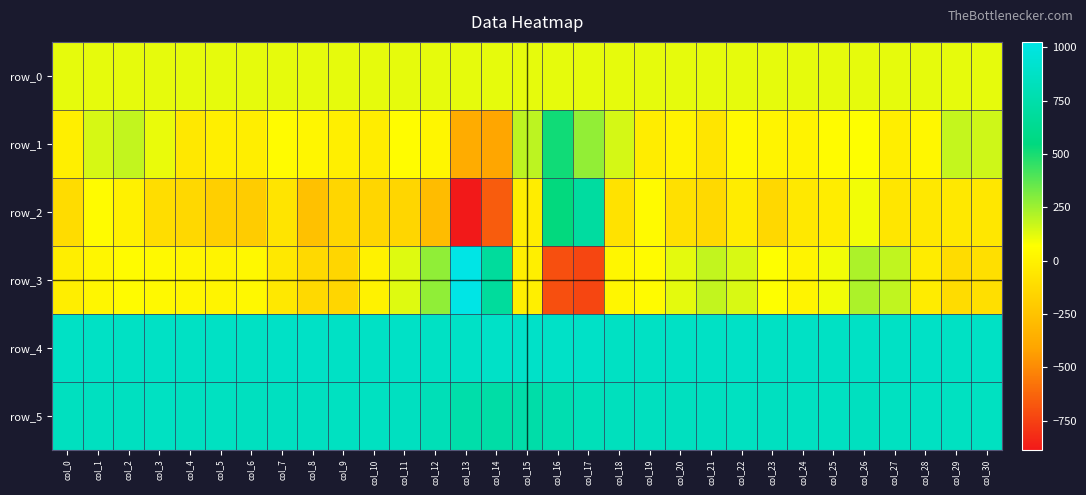

Reading right to left, transcribe all the data shown in this chart.

row_0: 115.5	115.5	115.5	115.4	115.4	115.3	115.3	115.2	115.2	115.1	115.1	115.0	115.0	115.0	115.0	114.9	114.8	114.8	114.8	114.7	114.6	114.6	114.6	114.5	114.4	114.4	114.4	114.3	114.2	114.2	114.2
row_1: 159.0	179.0	29.0	-18.0	69.0	54.0	6.0	16.0	41.0	-68.0	8.0	-25.0	149.0	273.0	514.0	195.0	-402.0	-368.0	23.0	55.0	-22.0	-15.0	27.0	53.0	-20.0	-10.0	-52.0	109.0	182.0	146.0	-14.0
row_2: -56.0	-48.0	-49.0	-59.0	92.0	-24.0	-49.0	-135.0	-30.0	-129.0	-92.0	45.0	-85.0	701.0	541.0	-28.0	-658.0	-887.0	-285.0	-147.0	-146.0	-150.0	-262.0	-71.0	-203.0	-185.0	-133.0	-110.0	-2.0	49.0	-115.0
row_3: -99.0	-116.0	-30.0	186.0	224.0	94.0	14.0	70.0	143.0	182.0	121.0	54.0	25.0	-733.0	-701.0	-13.0	680.0	1025.0	277.0	132.0	1.0	-144.0	-129.0	-47.0	33.0	14.0	24.0	38.0	48.0	23.0	-17.0
row_4: 873.0	870.0	879.0	872.0	874.0	870.0	872.0	869.0	876.0	872.0	872.0	871.0	867.0	886.0	882.0	887.0	886.0	877.0	871.0	876.0	872.0	873.0	877.0	877.0	870.0	875.0	871.0	874.0	871.0	875.0	872.0
row_5: 854.0	854.0	859.0	854.0	849.0	854.0	855.0	852.0	855.0	853.0	848.0	846.0	838.0	817.0	774.0	736.0	727.0	746.0	806.0	851.0	854.0	856.0	851.0	852.0	849.0	854.0	853.0	857.0	850.0	850.0	849.0